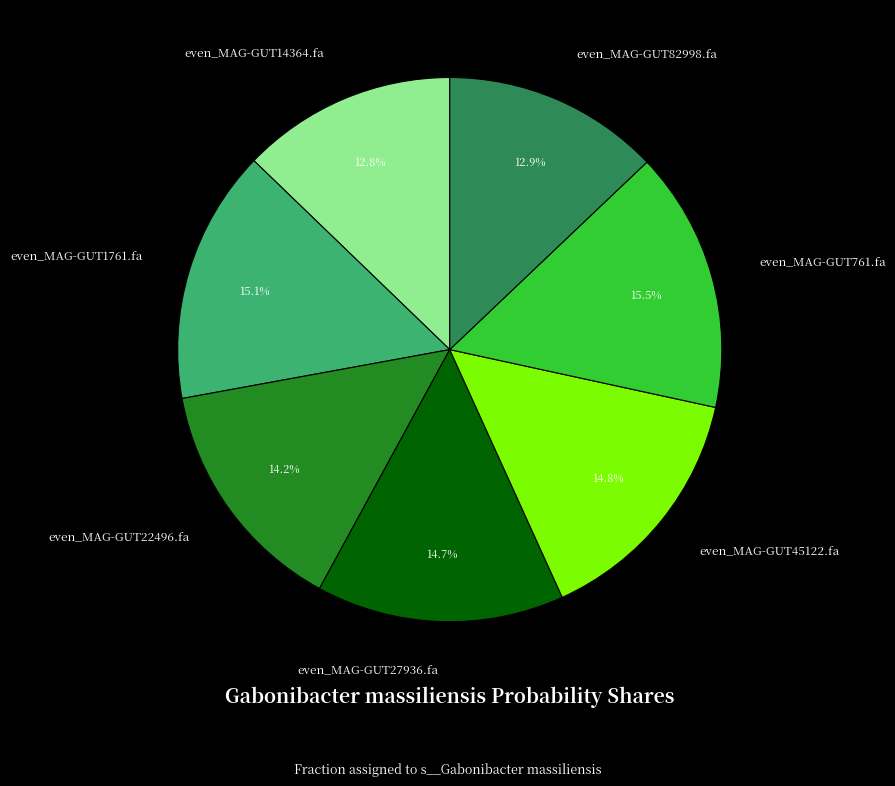

To the nearest percent, what portion does even_MAG-GUT22496.fa represent?

14%